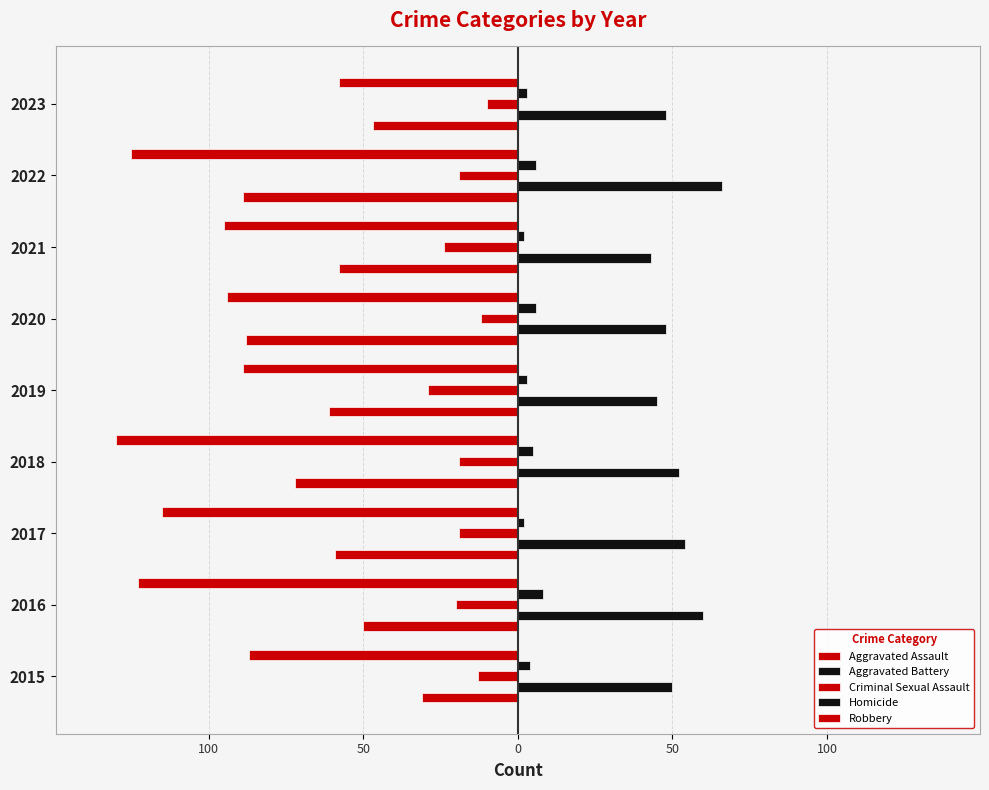

What is the smallest value displayed?

-130